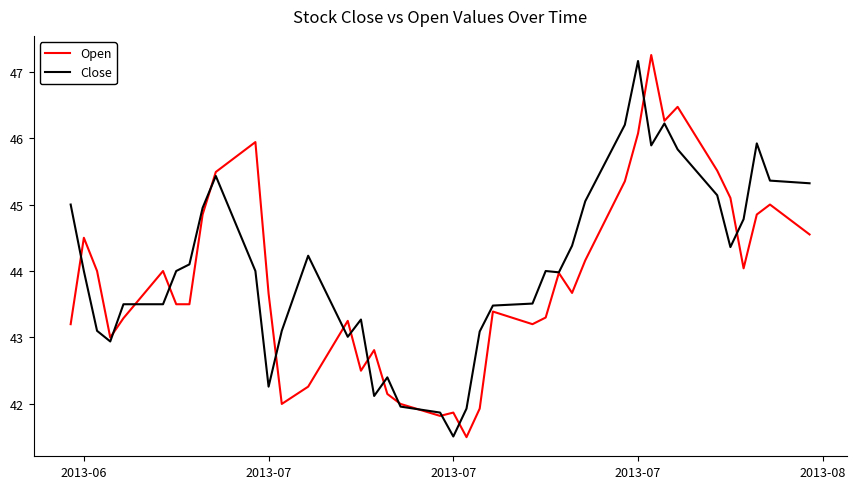

Which series has the widest spread of values?

Open